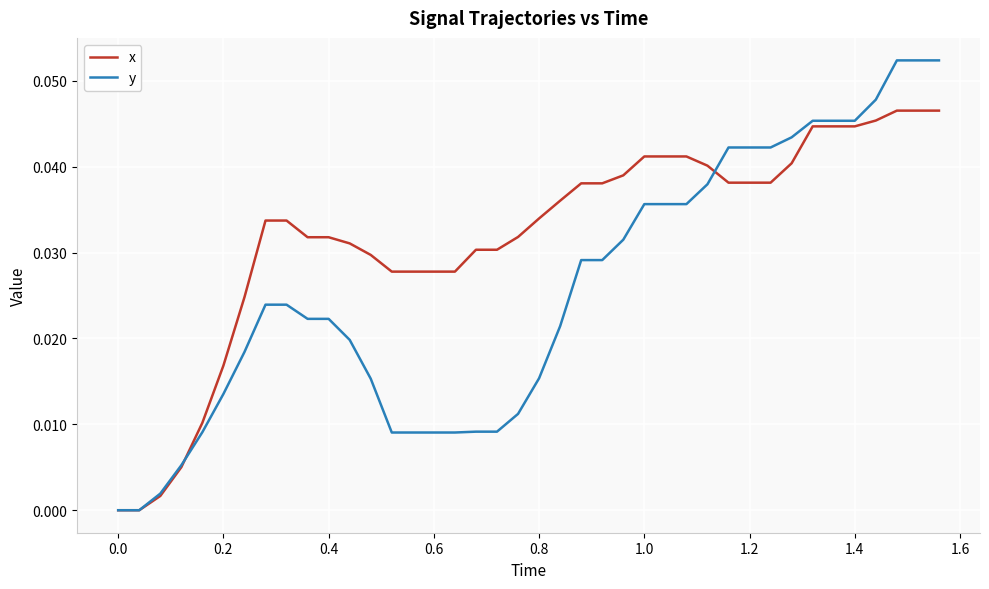

What is the sum of all x values?

1.3